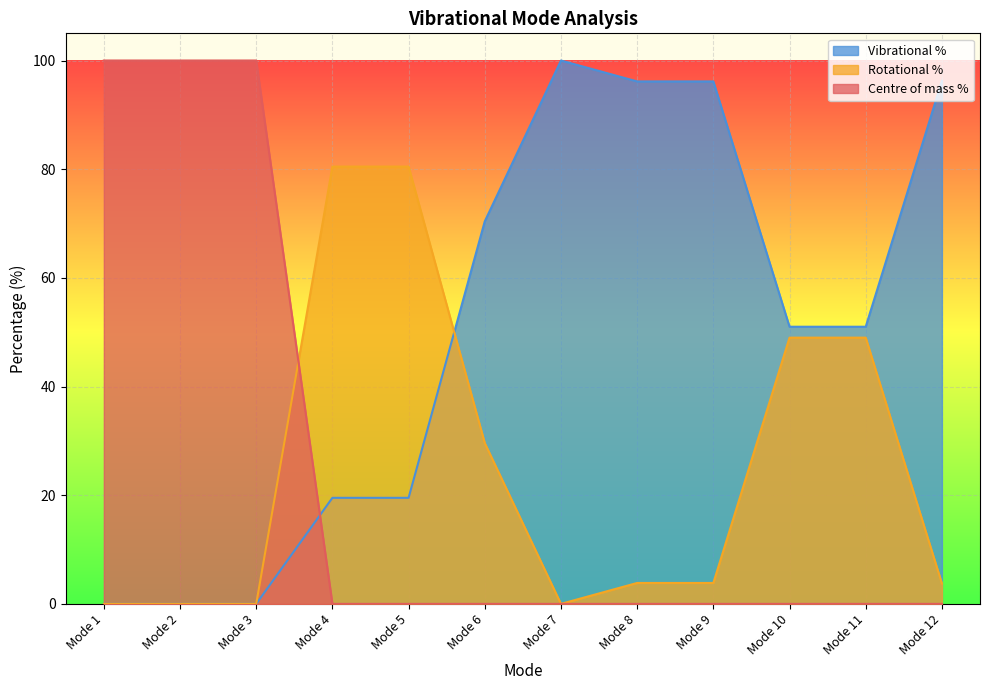

How many data points in Rotational % are above 3?

8